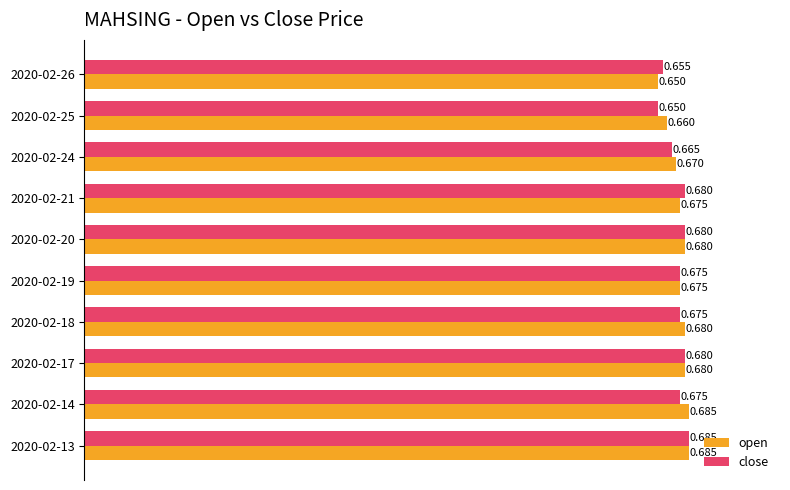

Which series has the largest total across all categories?

open